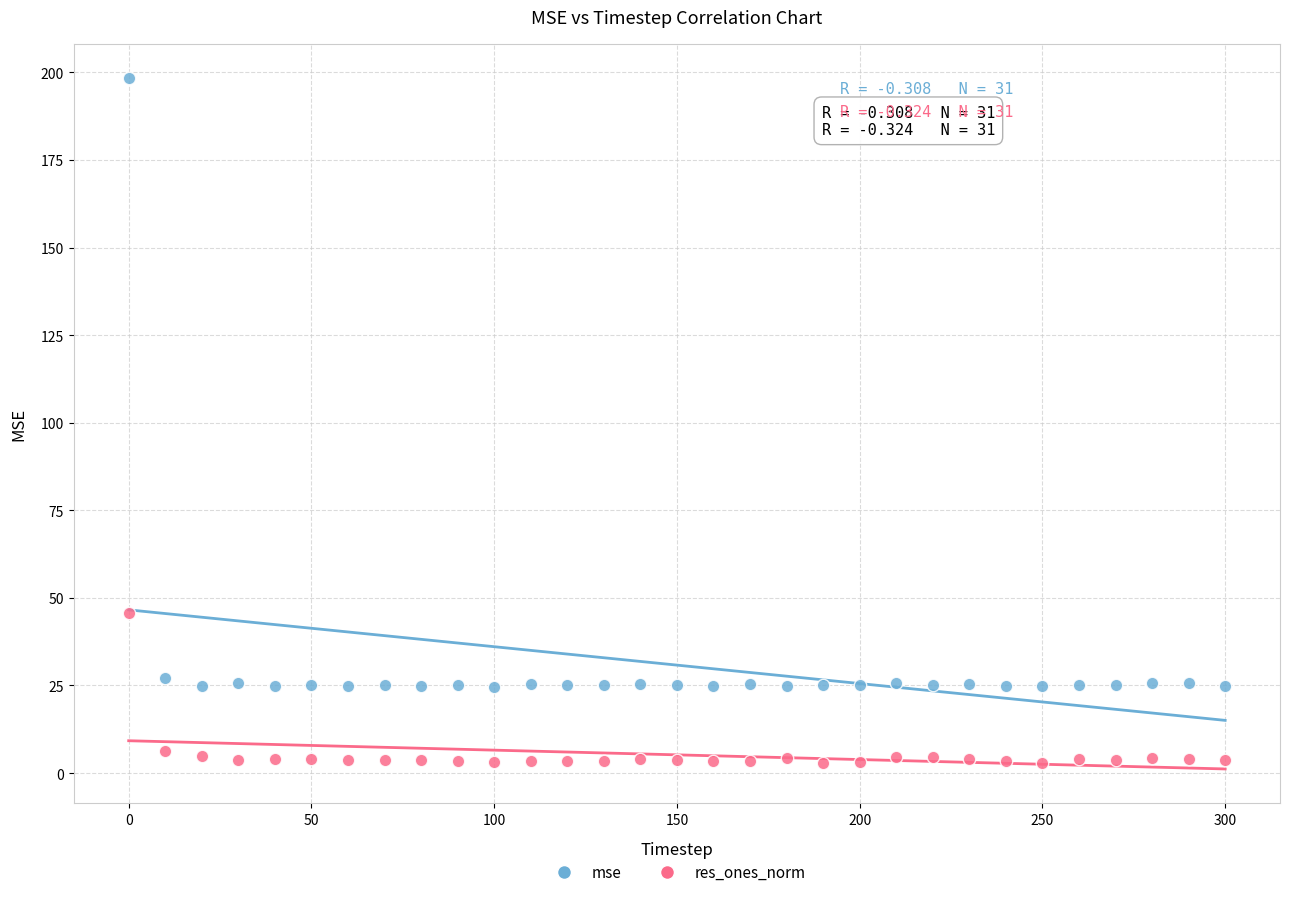

Which series reaches the maximum Y coordinate?

mse